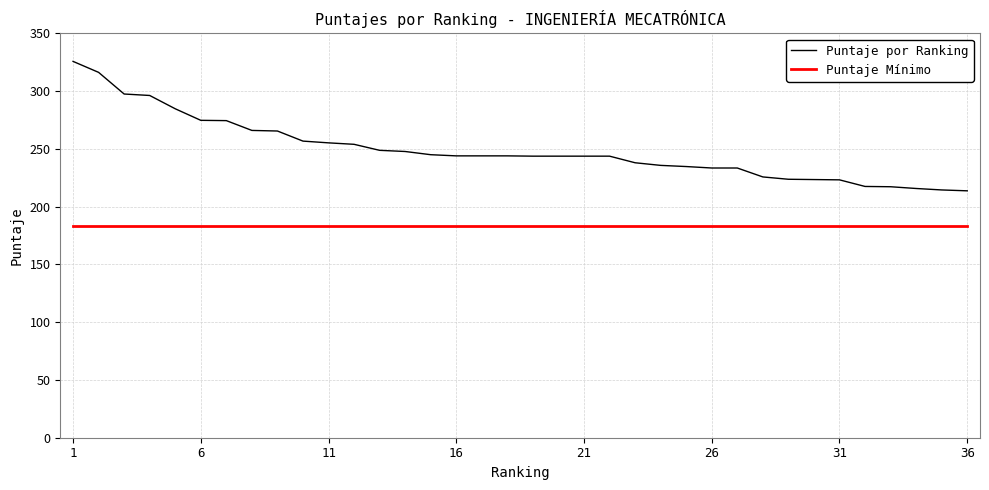

Rank the series by their average value, from lowest to highest.

Puntaje Mínimo, Puntaje por Ranking